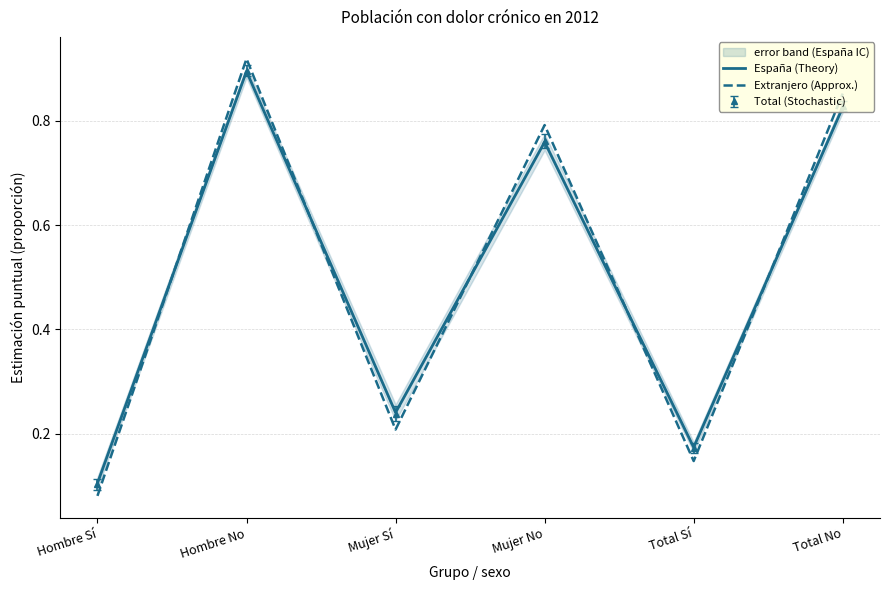

Where do Extranjero (Approx.) and España (Theory) first cross each other?

Hombre Sí and Hombre No